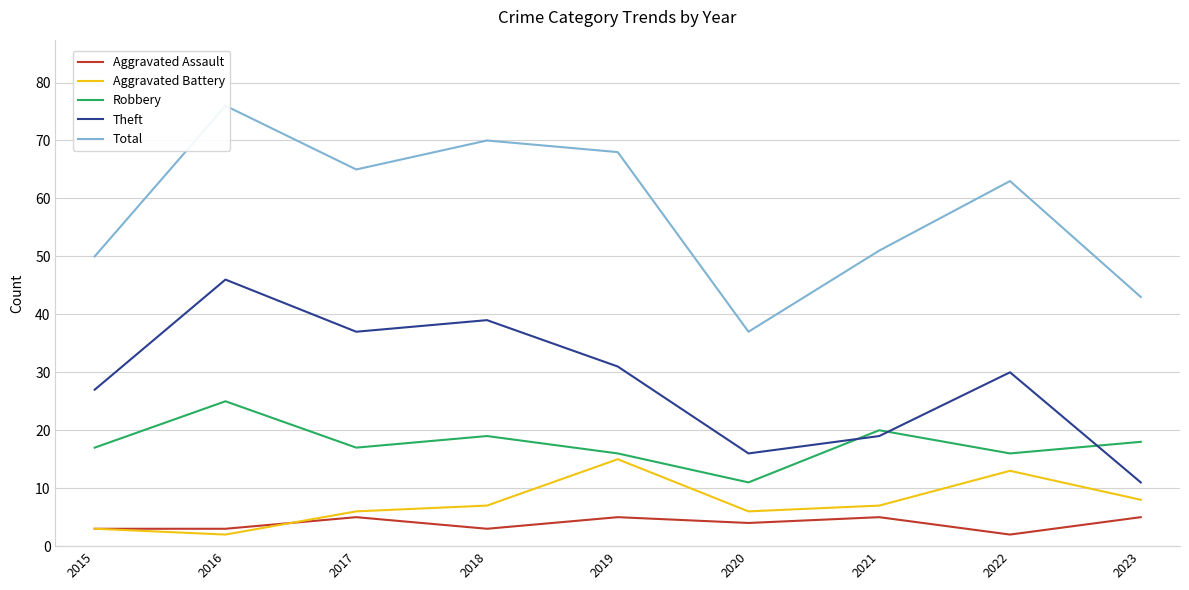

How many lines are shown in the chart?

5